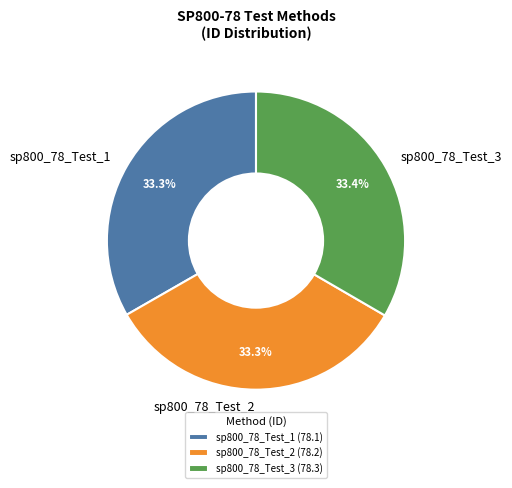

Does sp800_78_Test_3 represent more than half of the total?

No